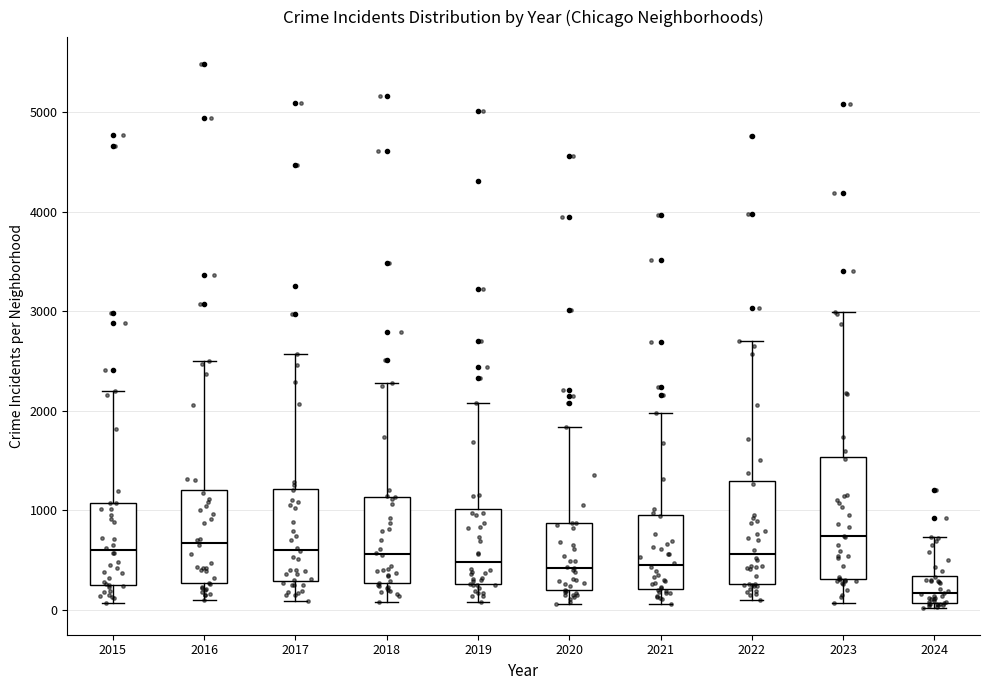

Which box's median line is the lowest?

2024